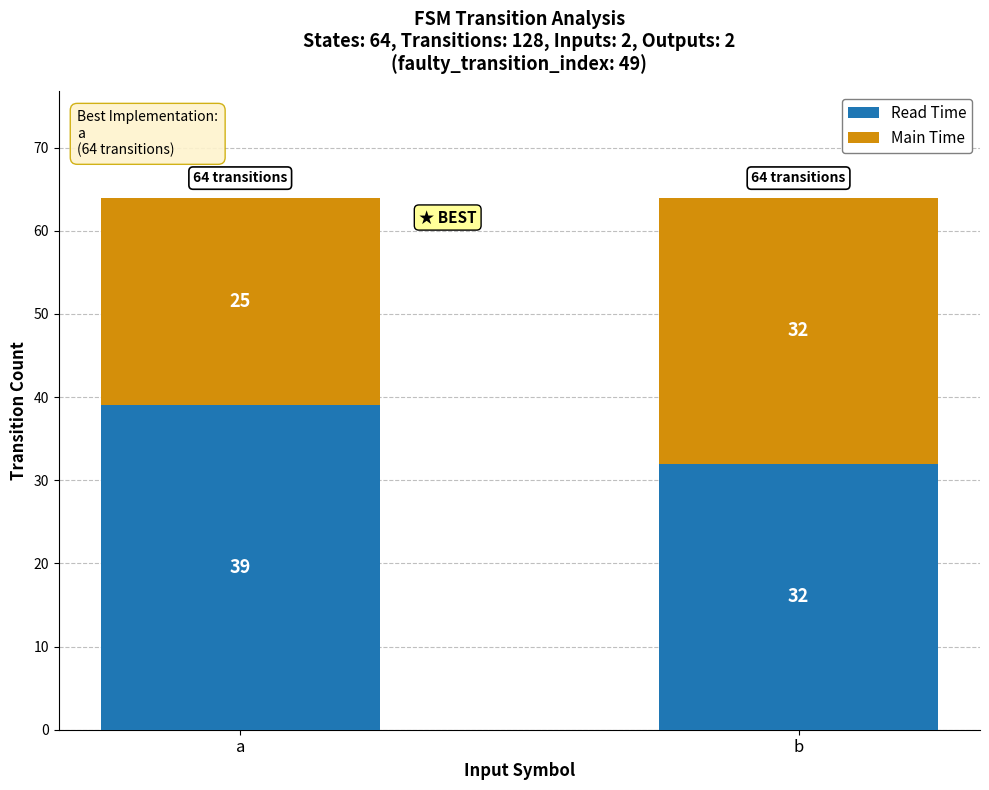

Reading left to right, list the values for the Read Time series.

39	32